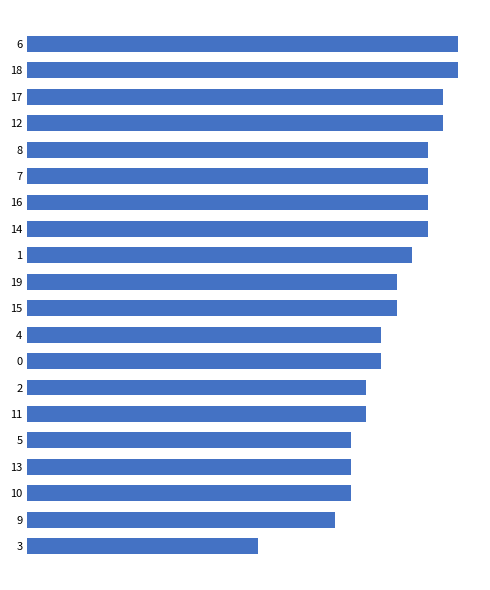

How many categories are shown in the chart?

20